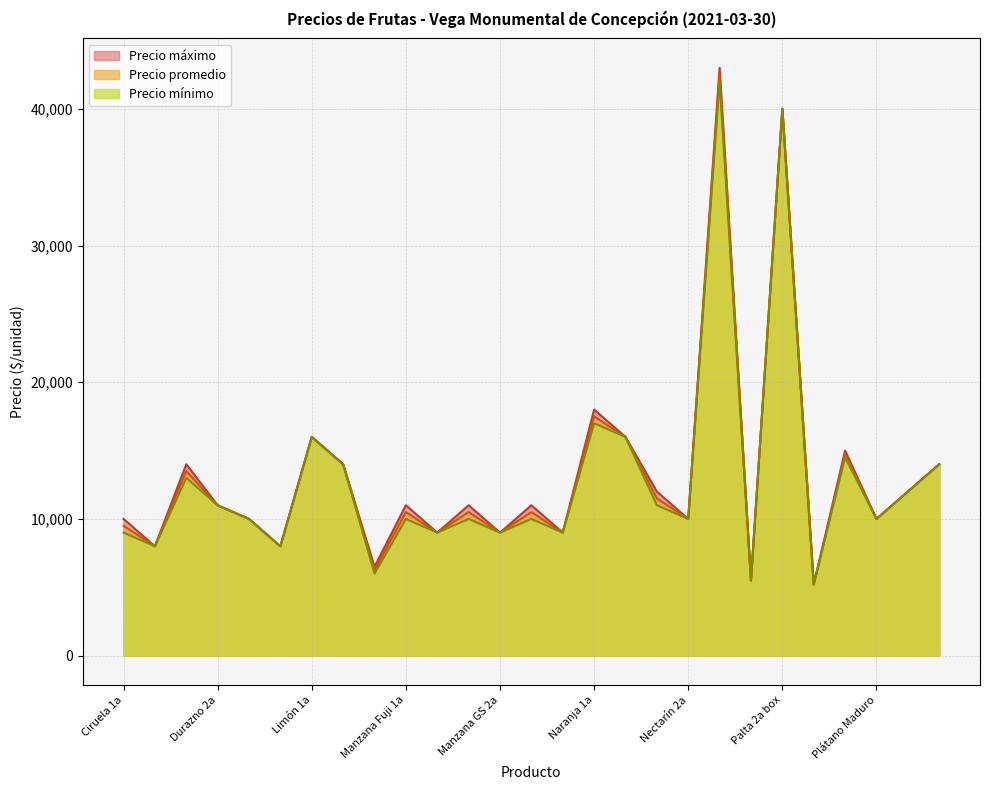

What is the total value across all series at Naranja 1a?

52500